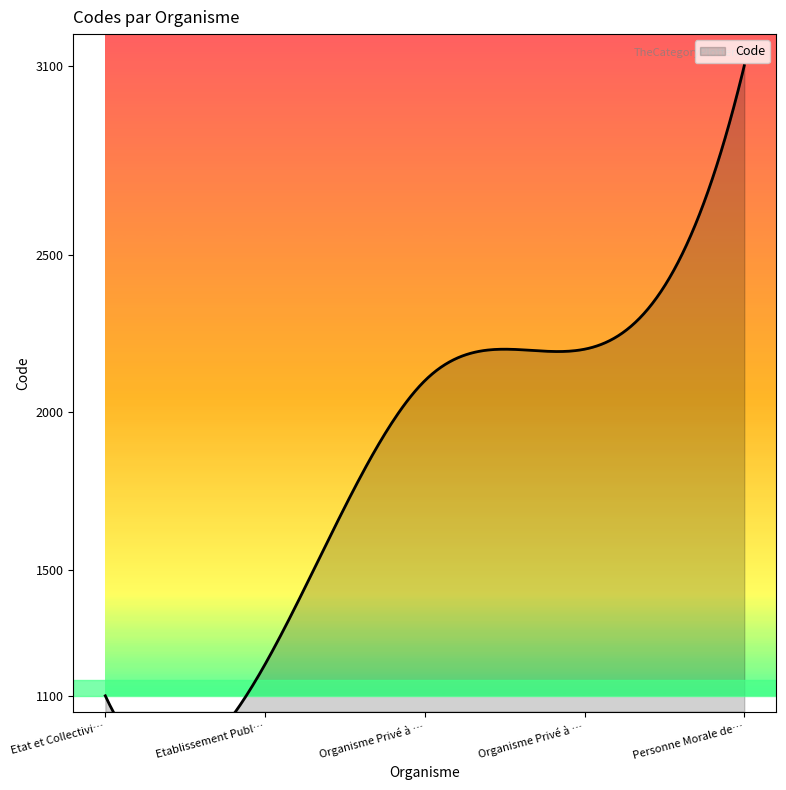

What is the difference between the maximum and minimum values?

2000